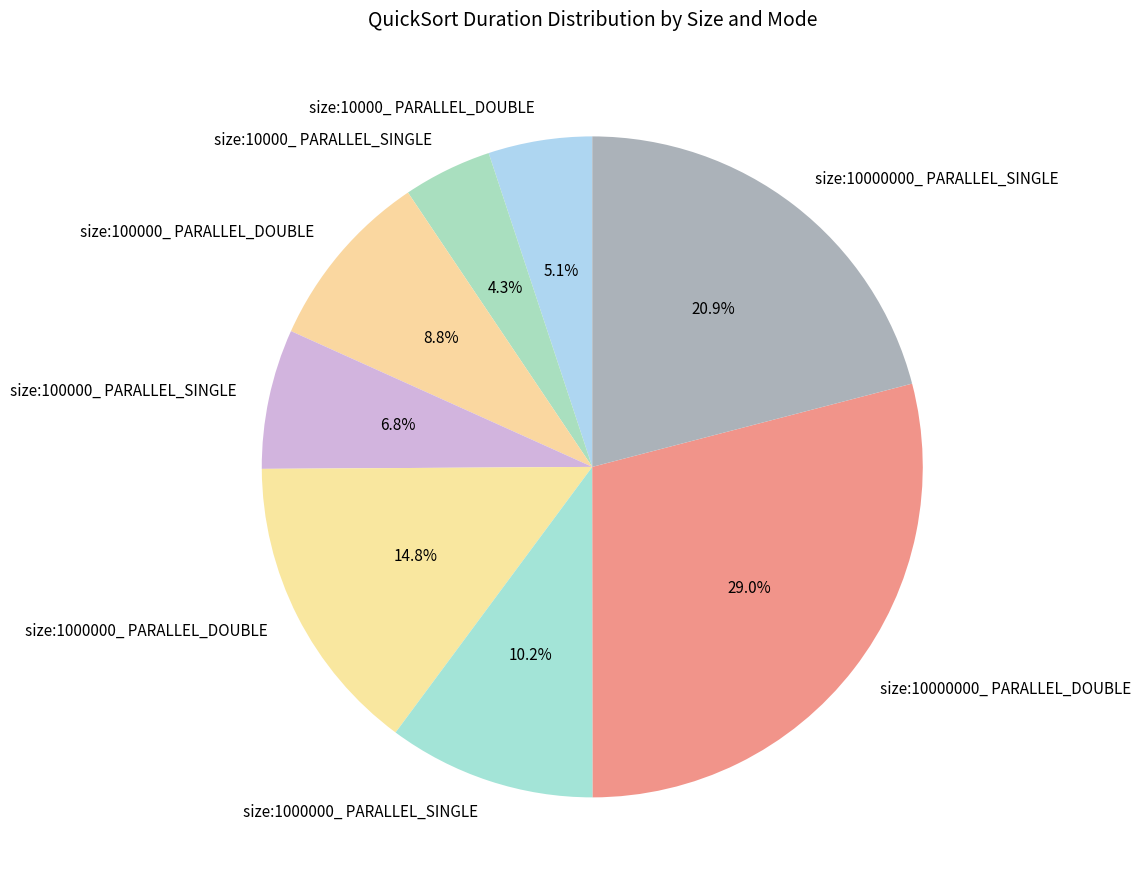

To the nearest percent, what is the difference between the largest and smallest slice percentages?

25%